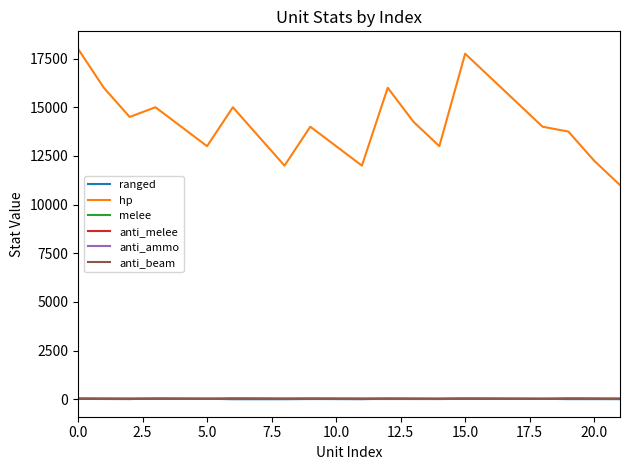

True or false: ranged has more than 1 points higher than both neighbors.

True